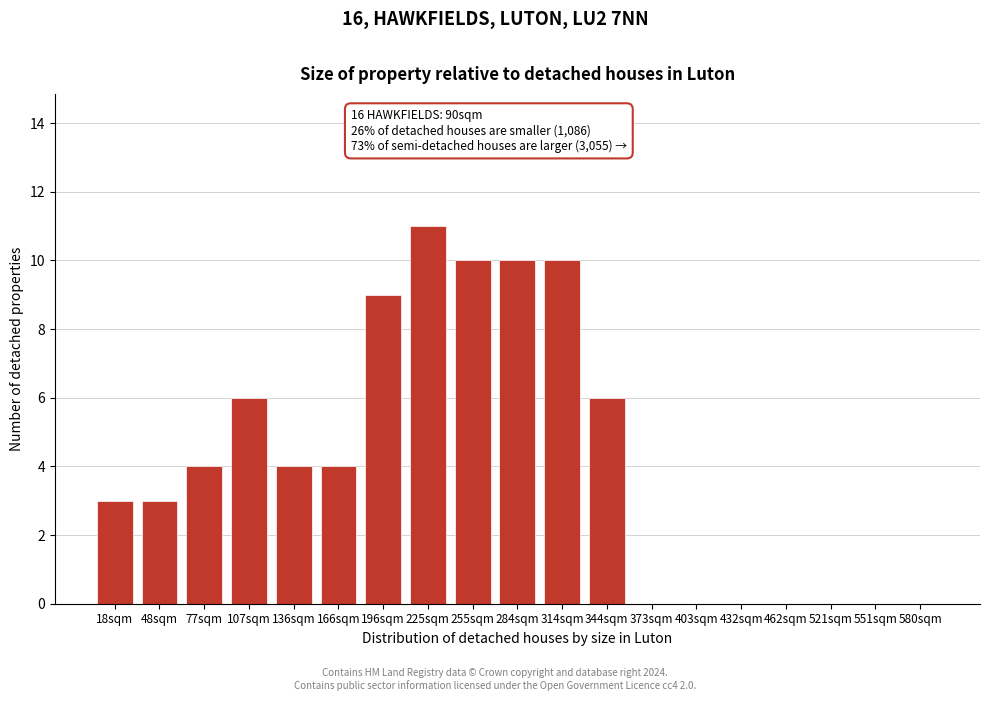

Reading left to right, list all the values displayed in this chart.

18sqm=3	48sqm=3	77sqm=4	107sqm=6	136sqm=4	166sqm=4	196sqm=9	225sqm=11	255sqm=10	284sqm=10	314sqm=10	344sqm=6	373sqm=0	403sqm=0	432sqm=0	462sqm=0	521sqm=0	551sqm=0	580sqm=0